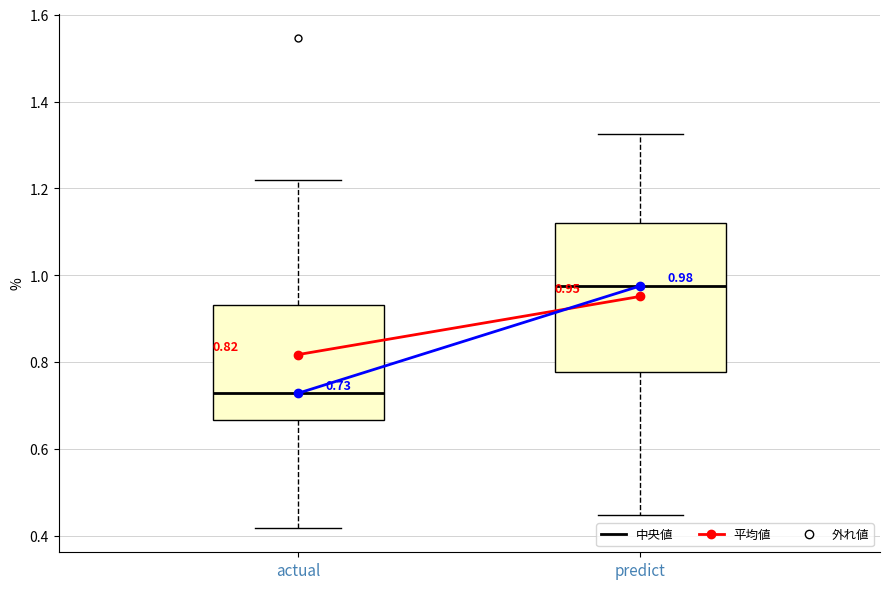

Which box's median line is the lowest?

actual